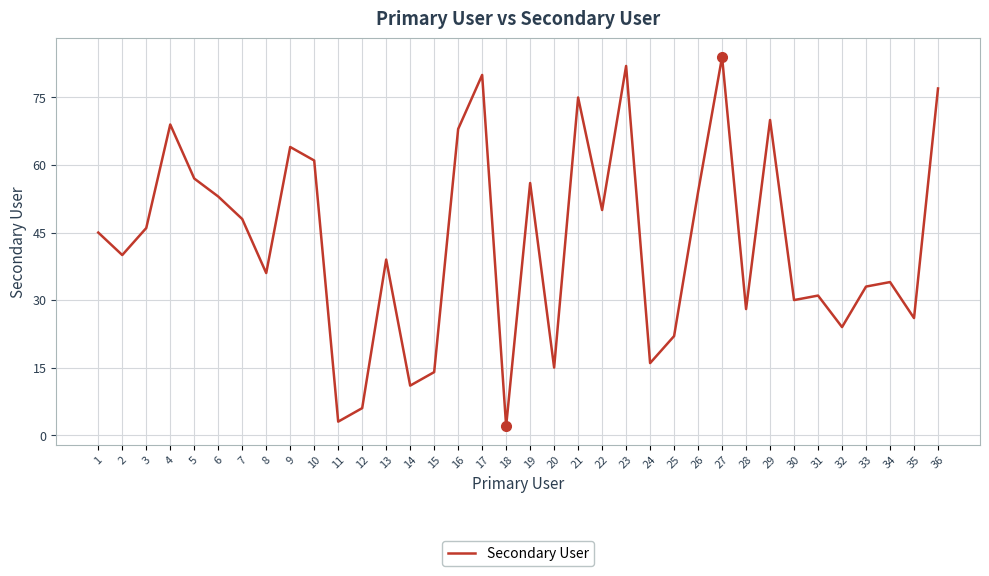

Rank the categories by value from highest to lowest.

27, 23, 17, 36, 21, 29, 4, 16, 9, 10, 5, 19, 26, 6, 22, 7, 3, 1, 2, 13, 8, 34, 33, 31, 30, 28, 35, 32, 25, 24, 20, 15, 14, 12, 11, 18